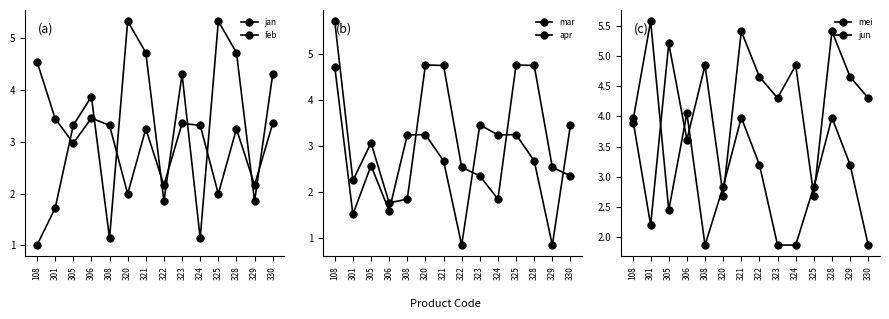

Rank the categories by apr value from highest to lowest.

108, 320, 325, 321, 328, 305, 322, 329, 323, 330, 301, 308, 324, 306